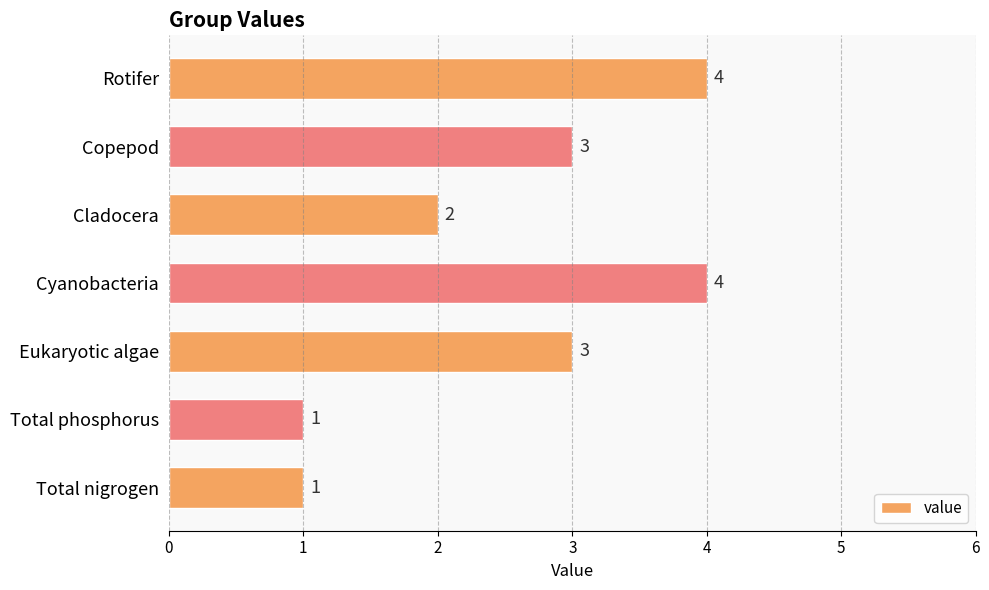

What value does the data have at Copepod?

3